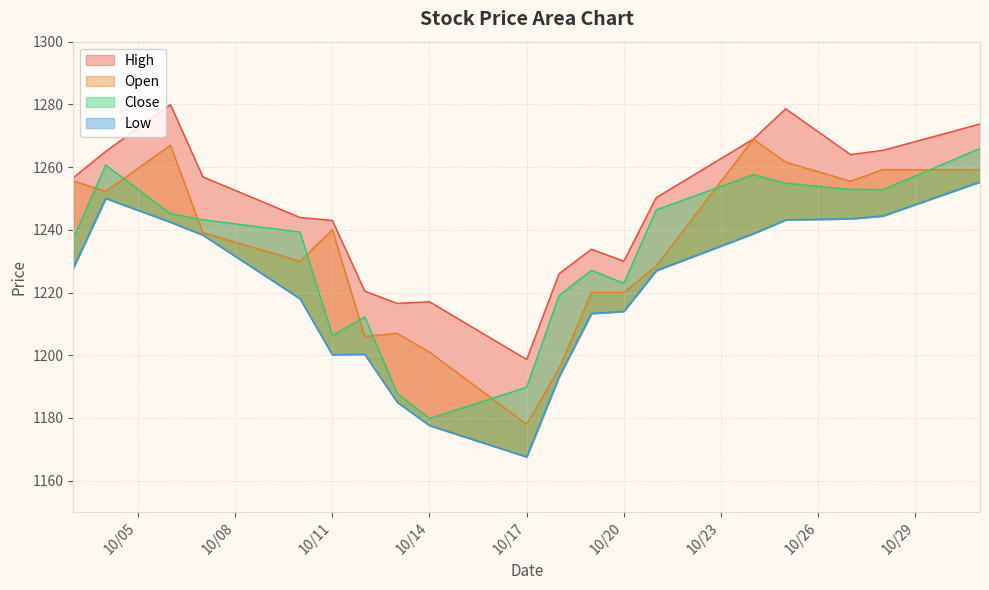

What is the difference between the maximum and second lowest values in the Low series?

77.7